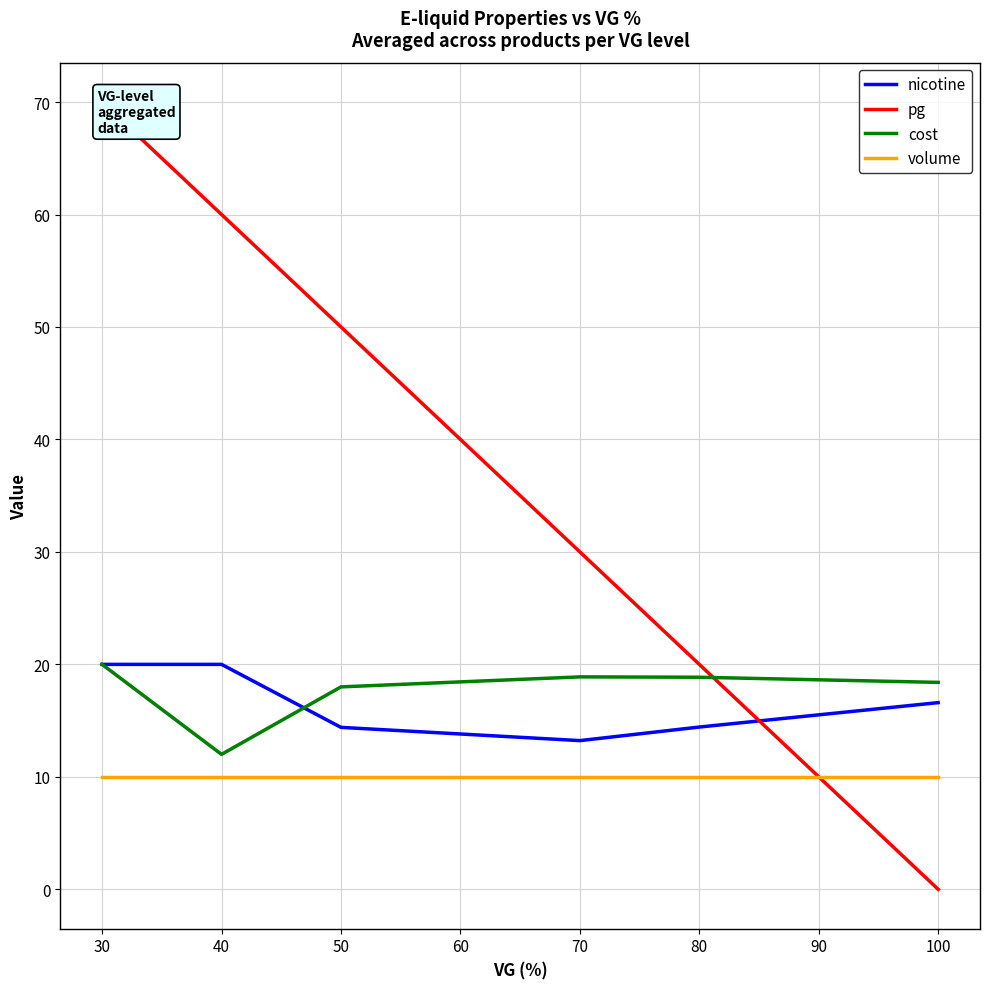

How many intersections are there between volume and pg?

1